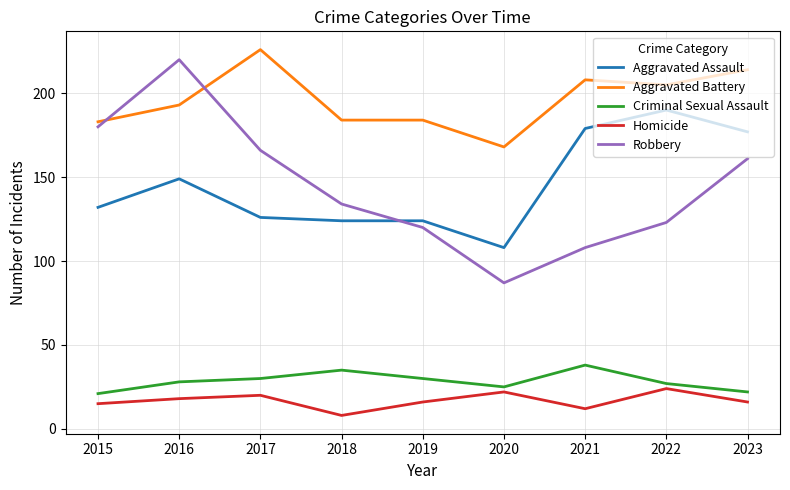

Where is the first local minimum for Criminal Sexual Assault?

2020